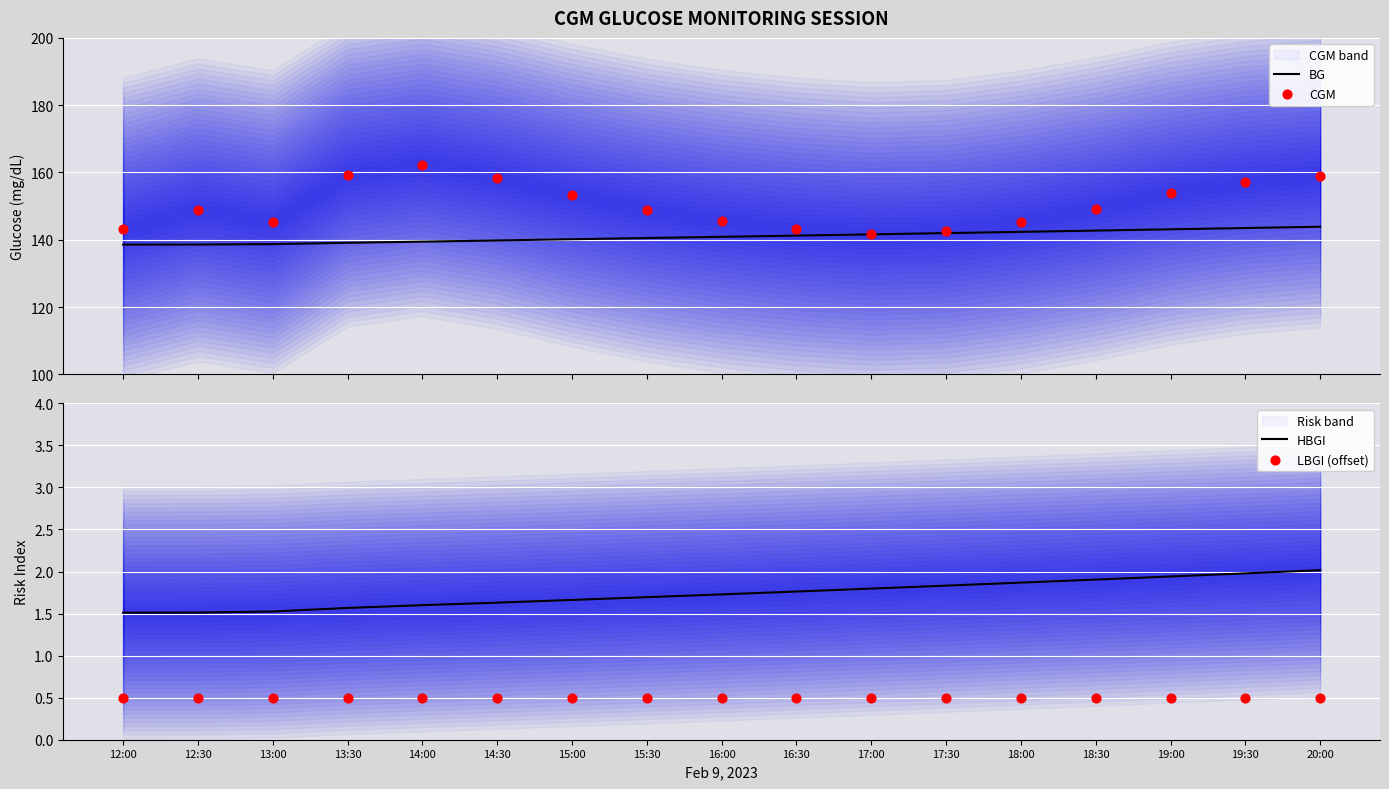

At how many categories does at least one series exceed 90?

17